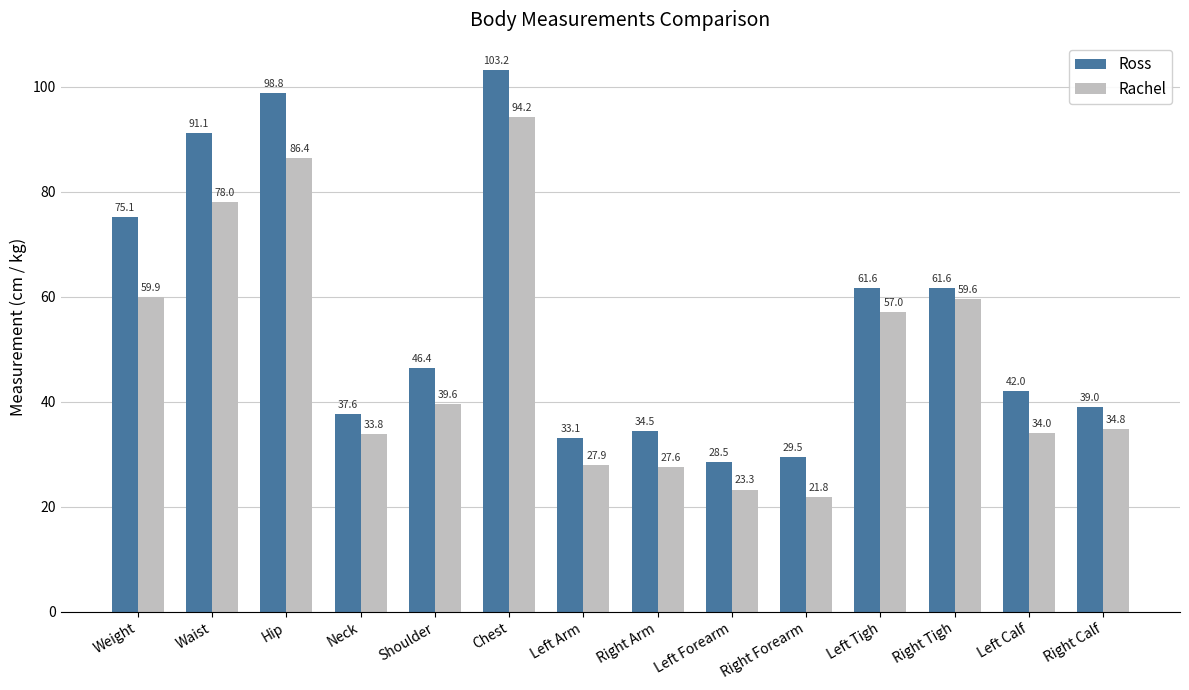

What is the value of the Ross bar at the 10th from the left?

29.5